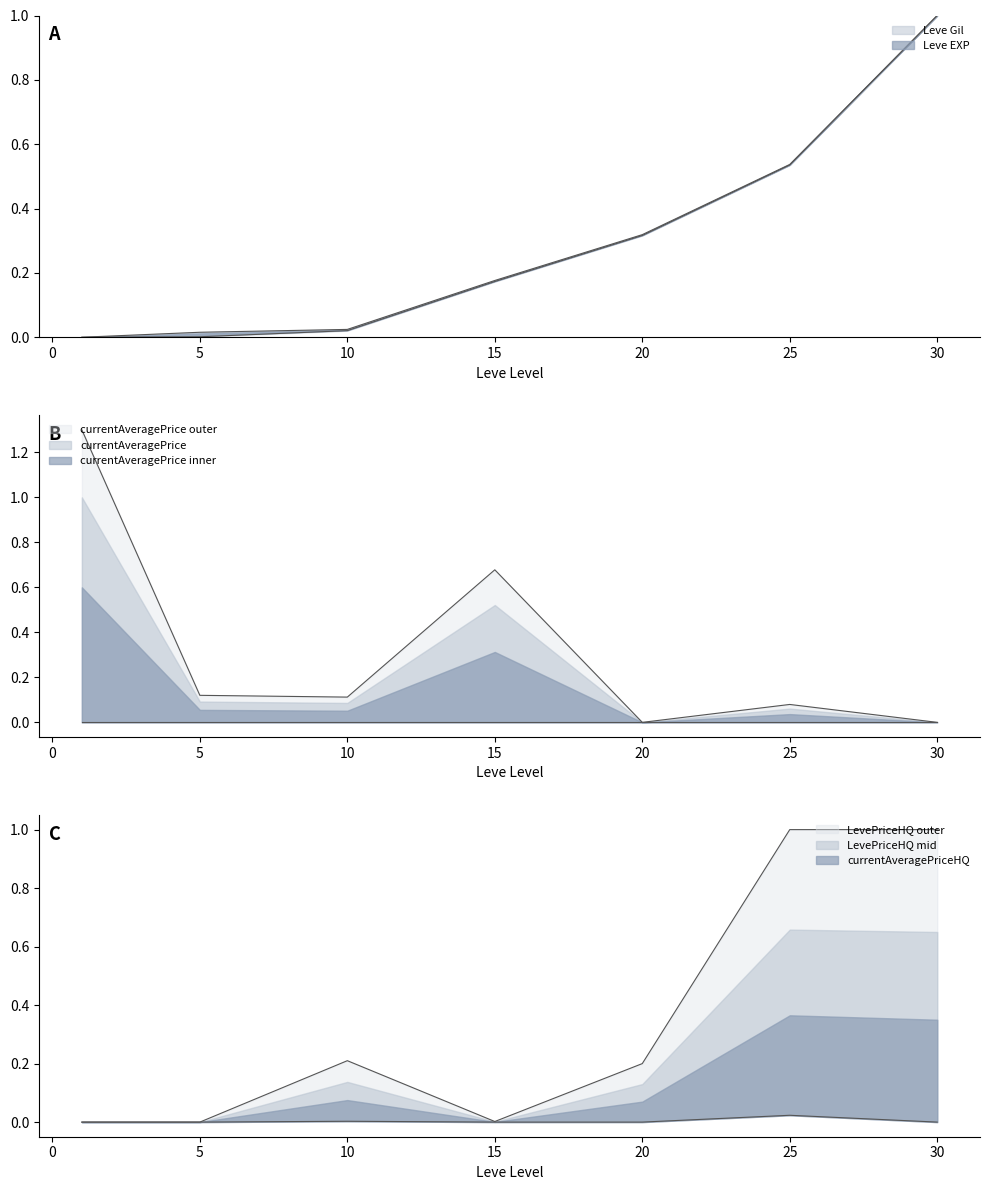

How many interior local peaks does the currentAveragePrice series have?

2